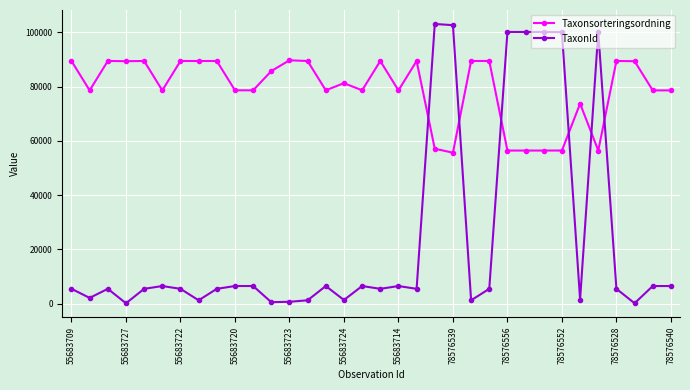

Which series has the largest total across all categories?

Taxonsorteringsordning